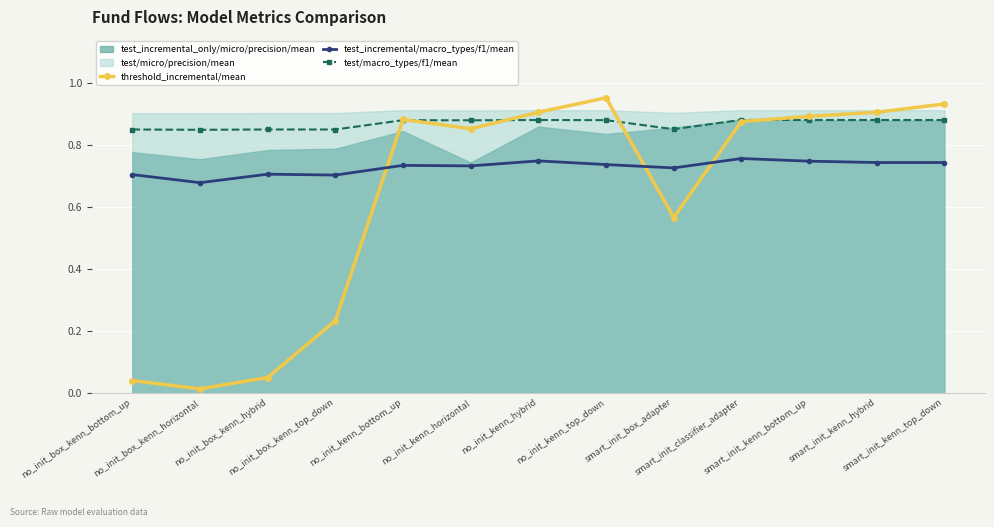

Where do test_incremental/macro_types/f1/mean and threshold_incremental/mean first cross each other?

no_init_box_kenn_top_down and no_init_kenn_bottom_up